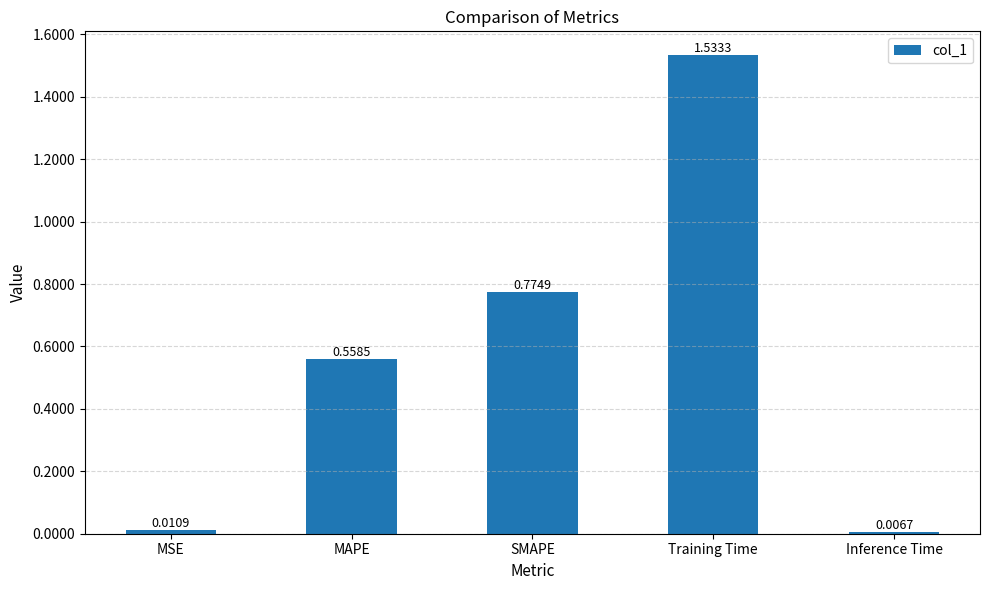

Which category has the highest value across all series?

Training Time